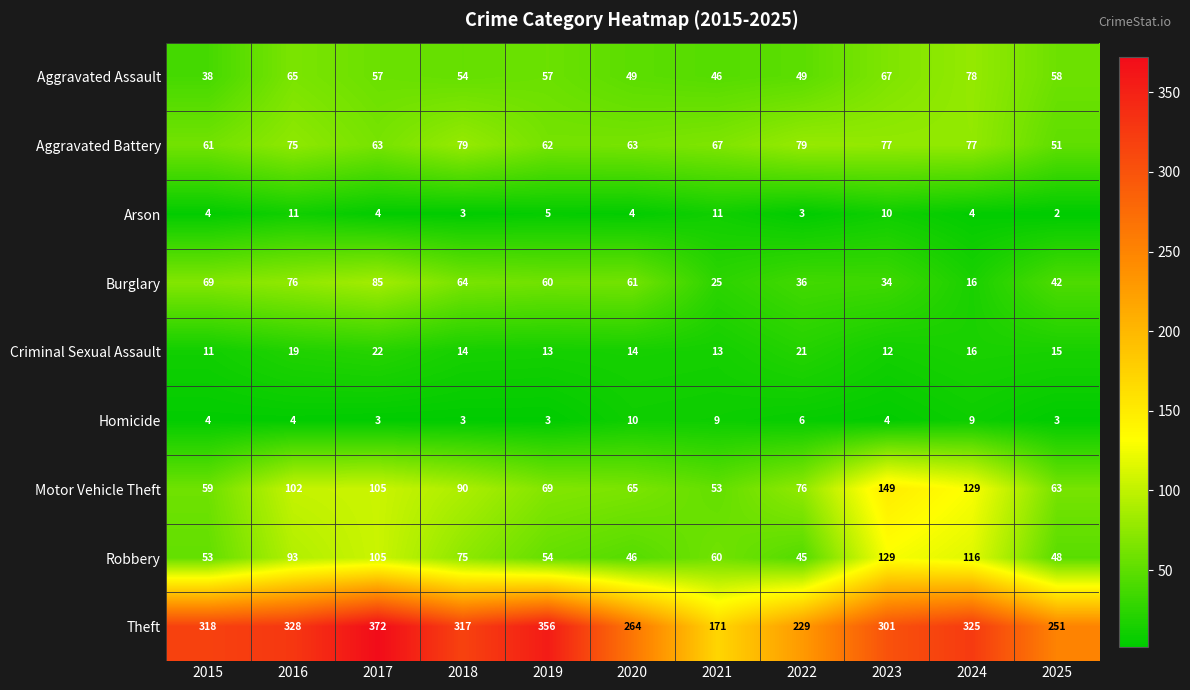

Which series has the largest total across all categories?

Theft